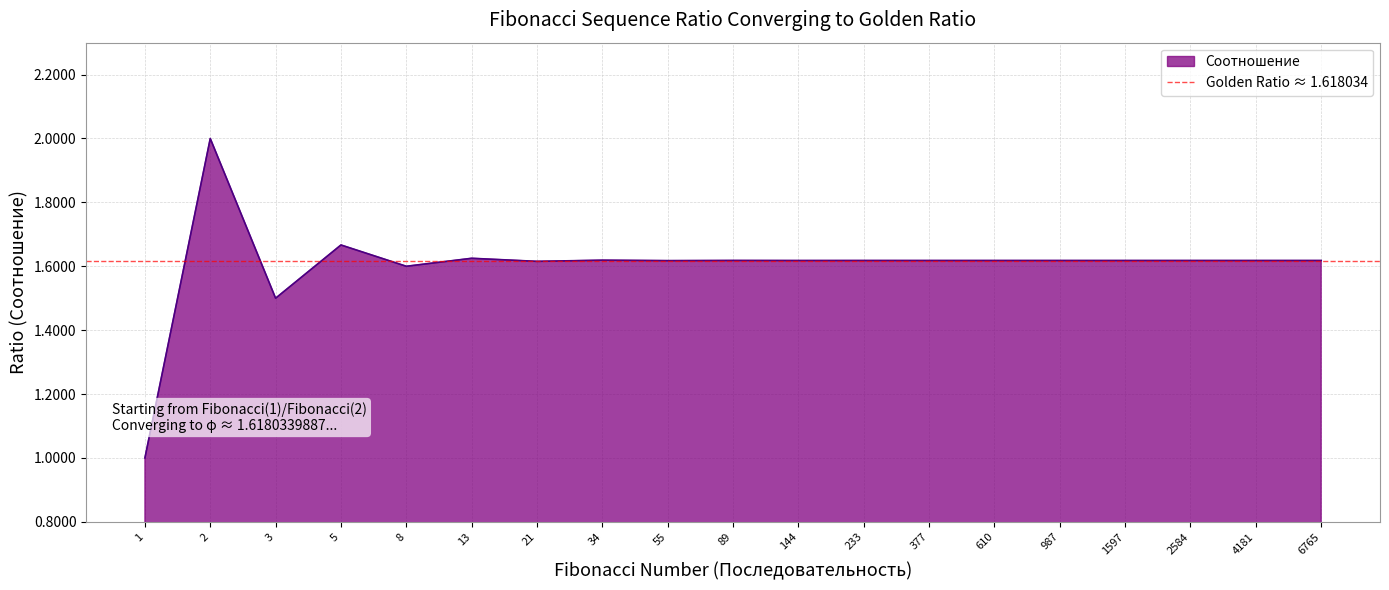

What is the minimum value shown in the chart?

1.0